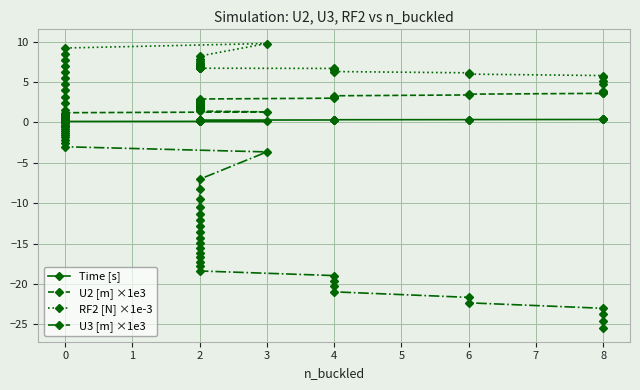

The value of U2 [m] ×1e3 at 2 is 2.1. True or false?

True